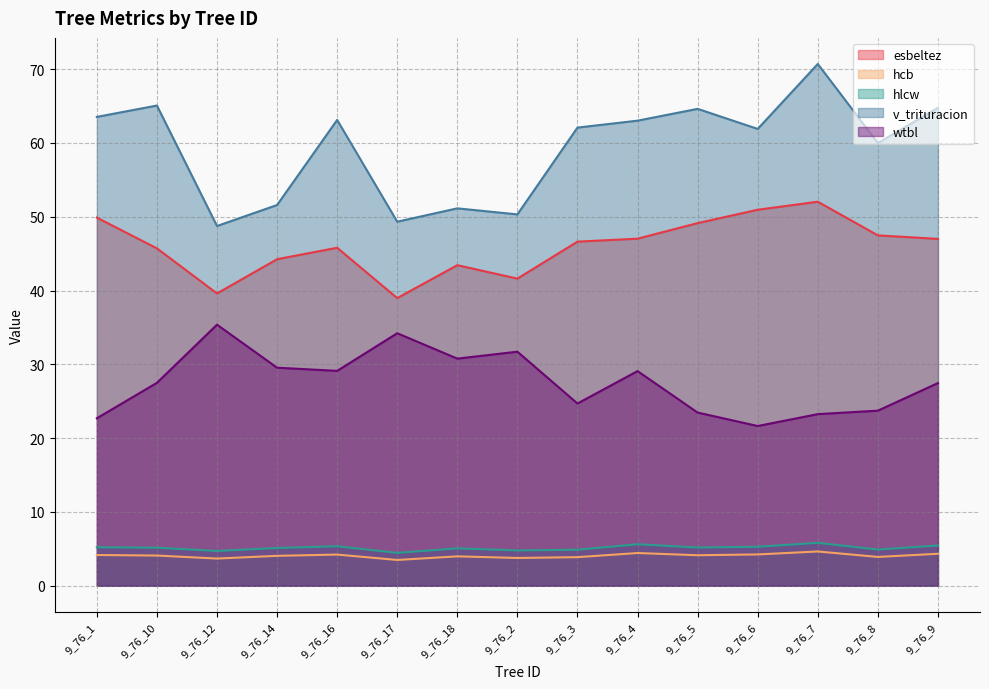

Count the number of categories in the chart.

15